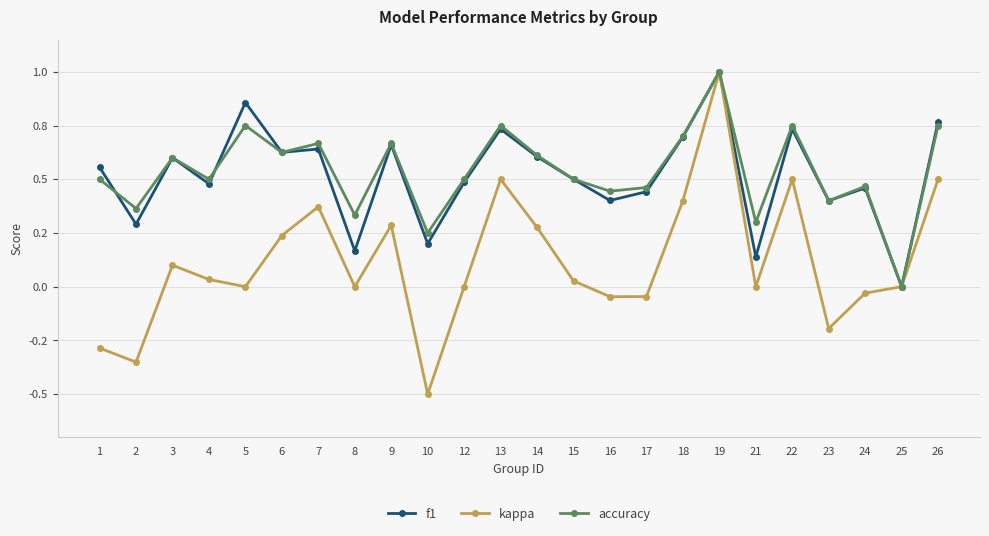

Between which two adjacent categories do accuracy and f1 first intersect?

1 and 2